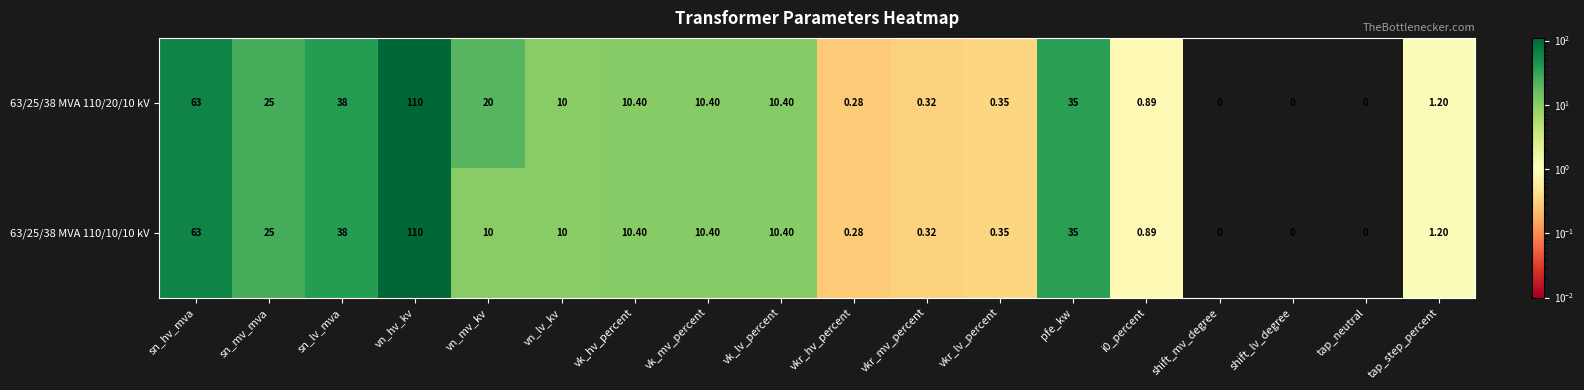

How many categories are shown in the chart?

18